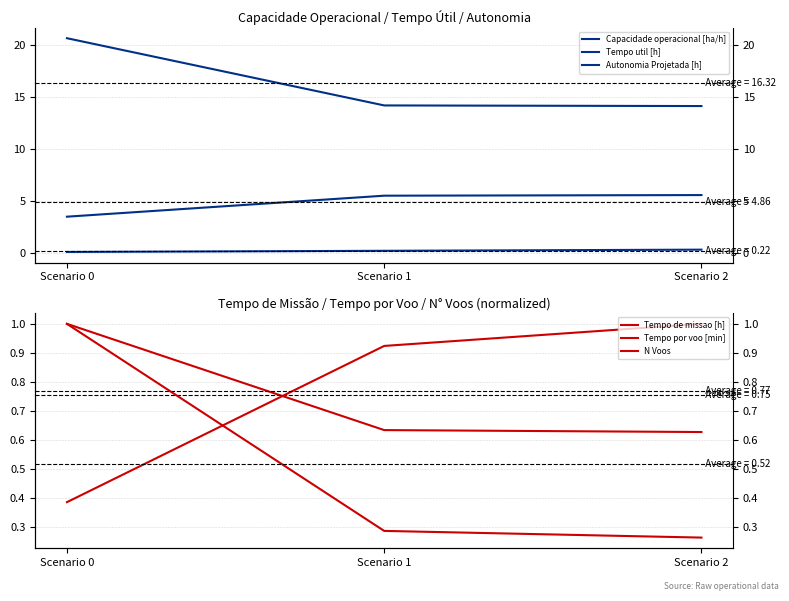

What is the average value of the Tempo de missao [h] series?

0.8